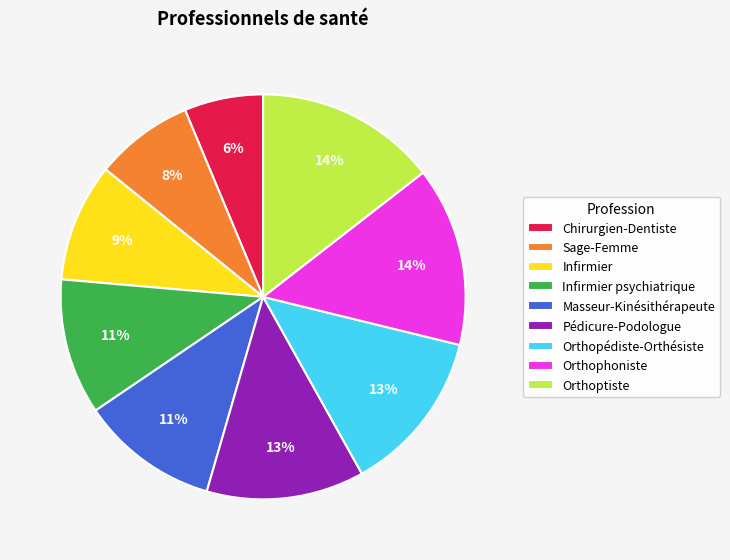

Count the number of slices in the pie.

9